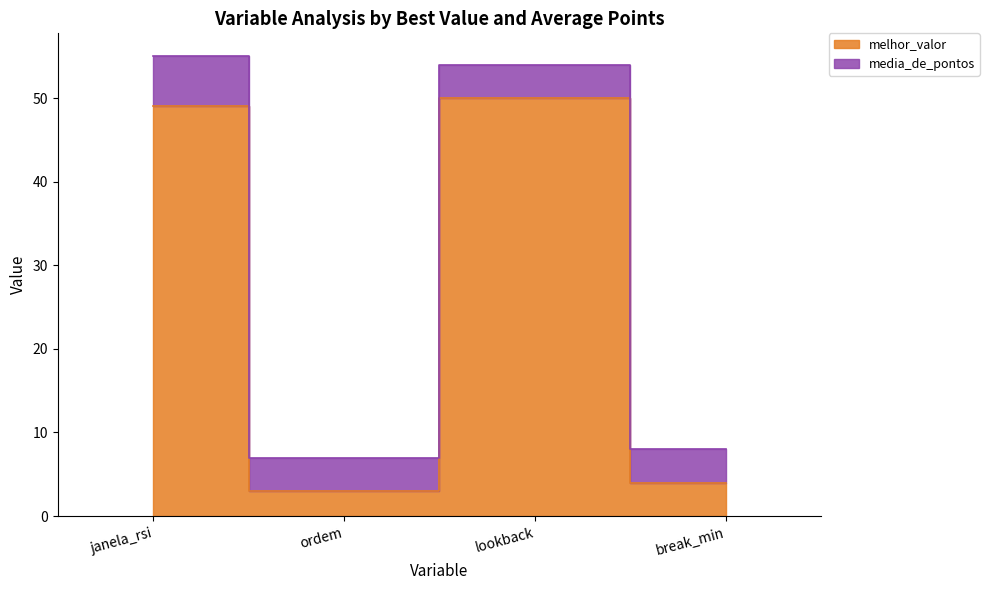

List the labels in order of value, smallest first.

ordem, break_min, janela_rsi, lookback